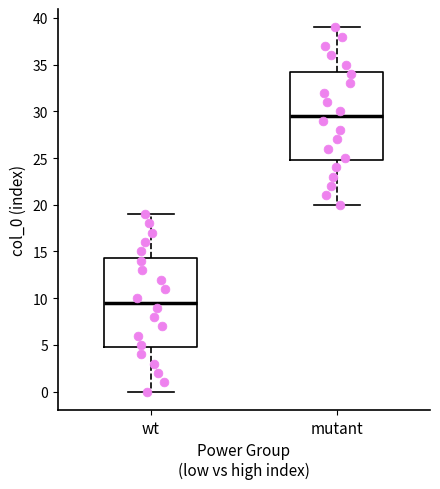

Reading left to right, read every box against the y-axis: the position of its median line, the range the box covers, and the ends of its whiskers. The values are not printed on the chart, so give them approximately, as read against the axis.

wt: median 9.5, box 5.0 to 14.5, whiskers 0.0 to 19.0
mutant: median 29.5, box 25.0 to 34.5, whiskers 20.0 to 39.0